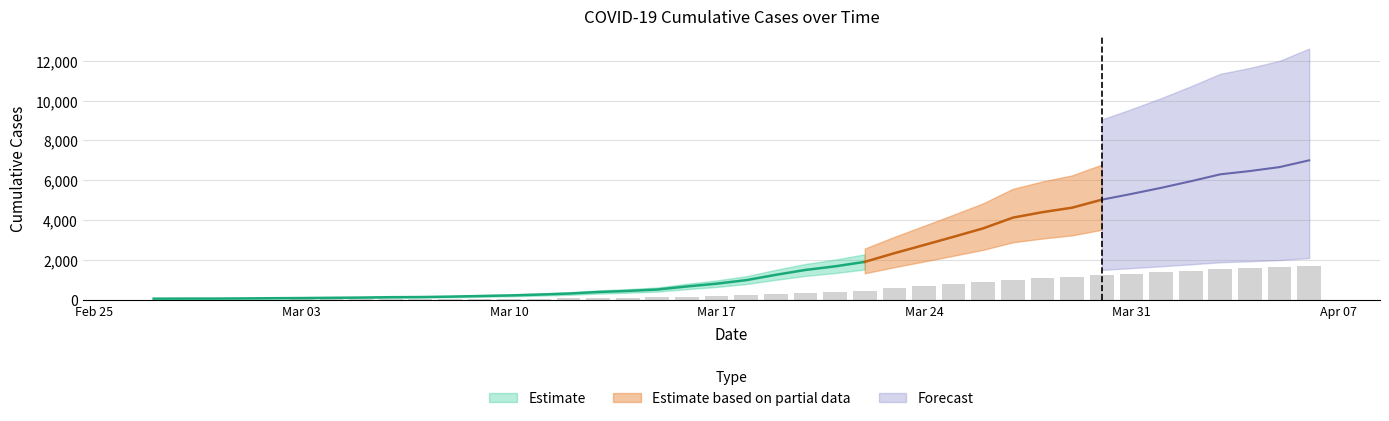

What position from the right is 2020-03-20?

18